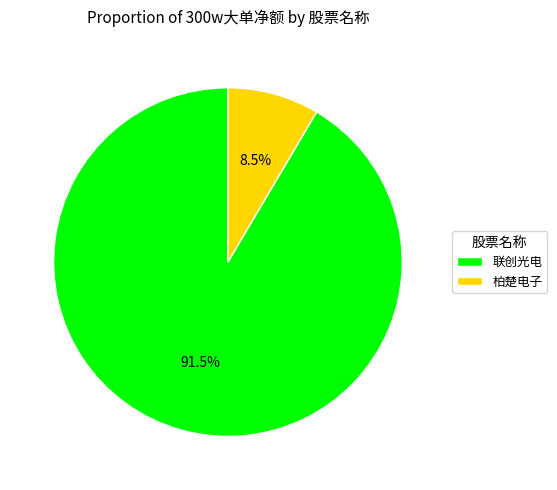

To the nearest percent, what is the difference between the largest and smallest slice percentages?

83%